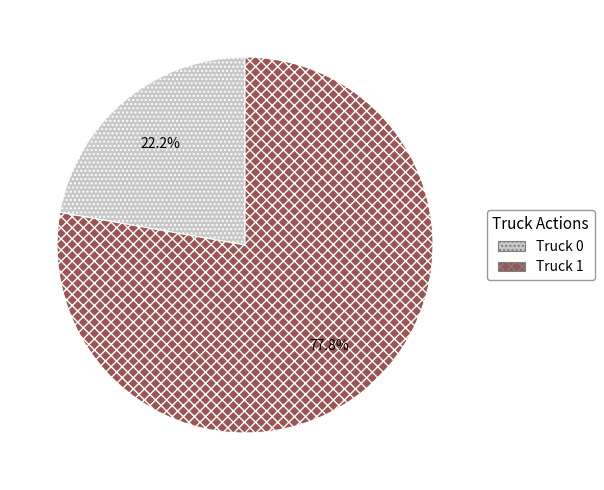

Which category has the smallest portion of the pie?

Truck 0